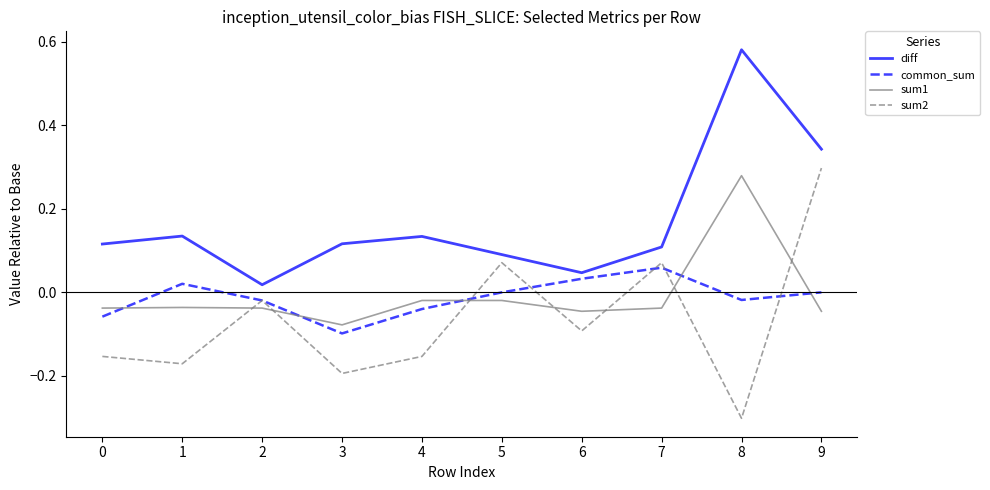

Is it true that diff equals 0.2 at 7?

False